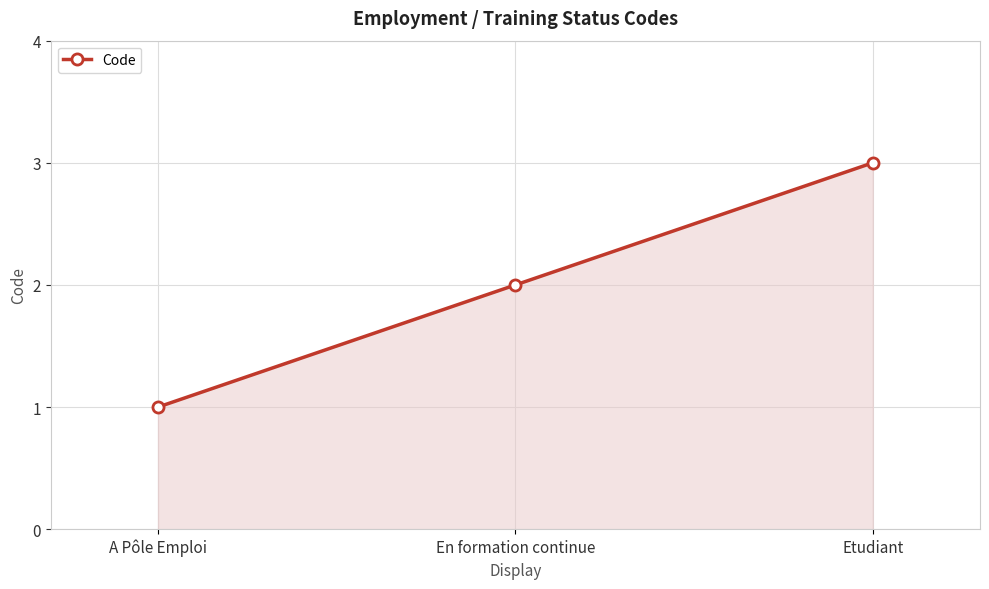

Does the chart display data point markers on the line(s)?

Yes